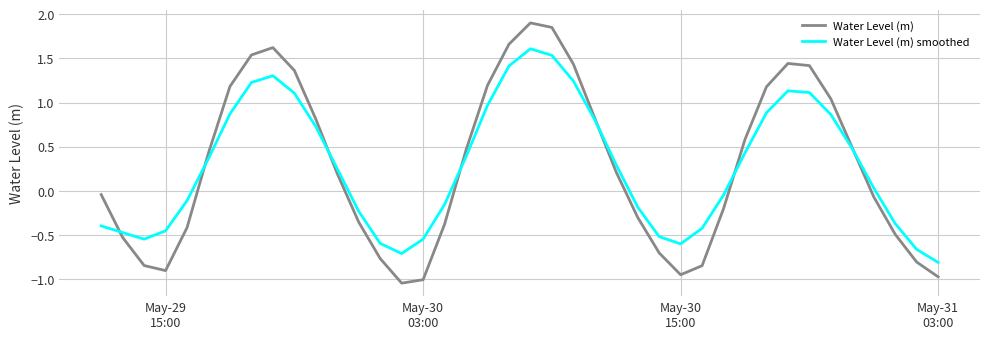

What are all the series names shown in the legend?

Water Level (m), Water Level (m) smoothed